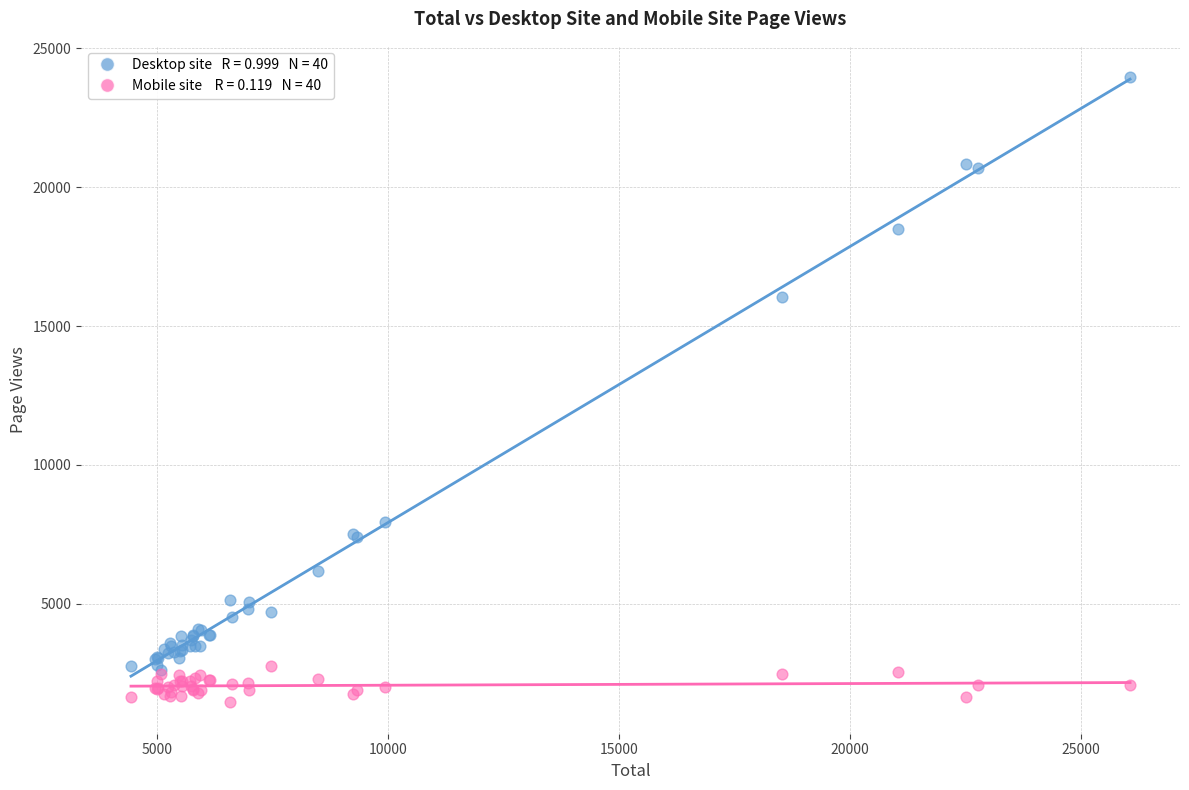

Across all series, what Y value is closest to 12706?

16059